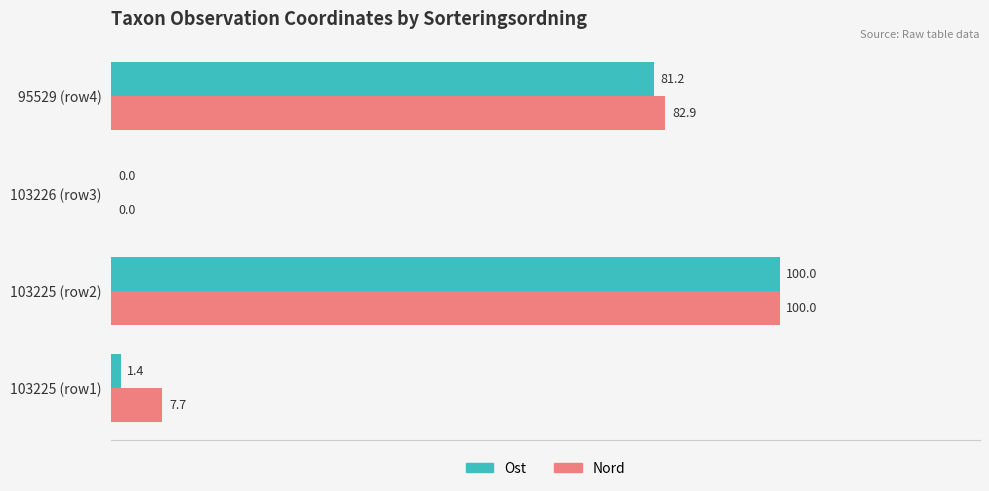

What are all the series names shown in the legend?

Ost, Nord